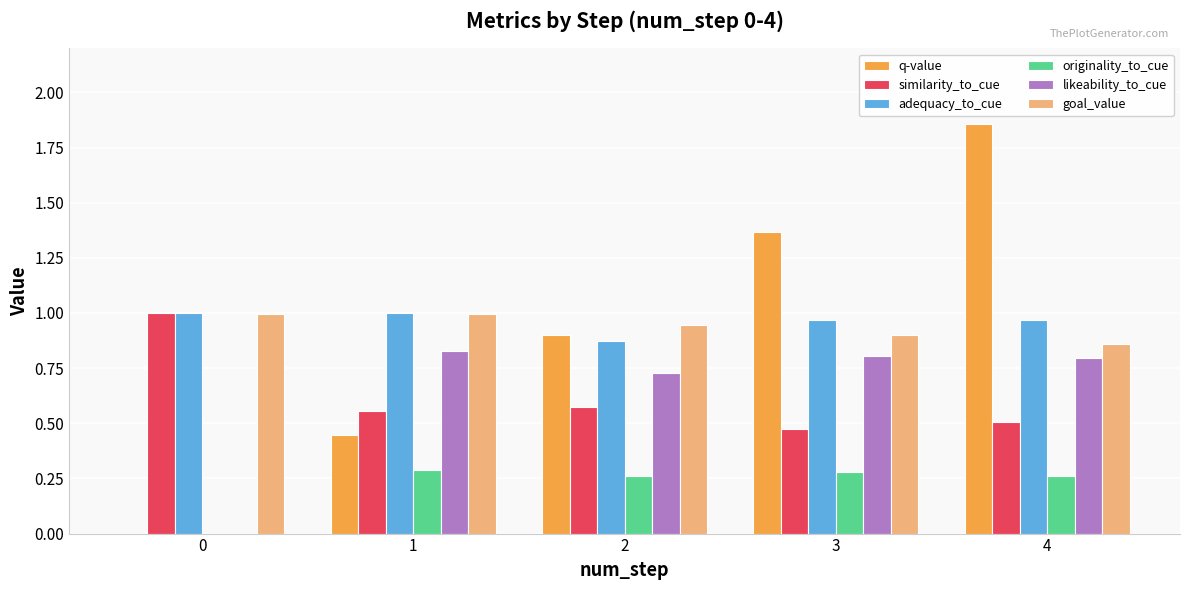

What are all the series names shown in the legend?

q-value, similarity_to_cue, adequacy_to_cue, originality_to_cue, likeability_to_cue, goal_value